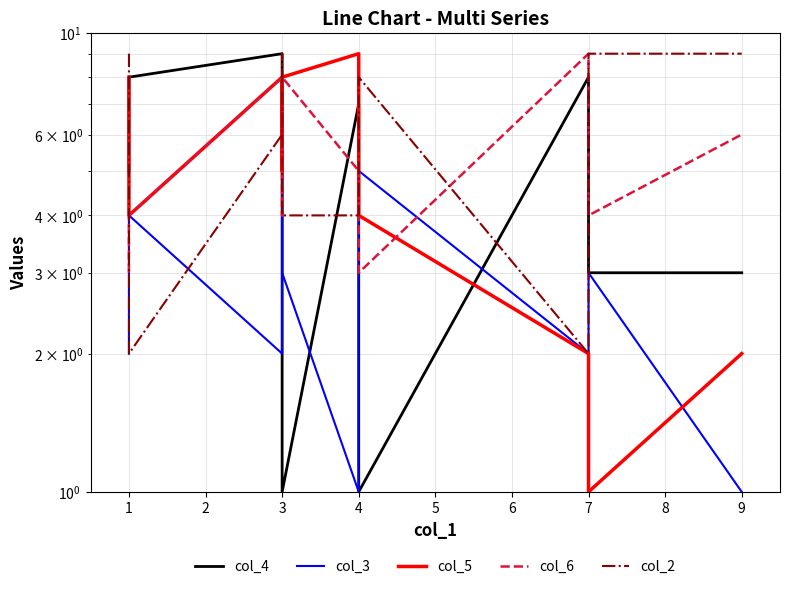

In col_6, how many points are higher than both neighbors (excluding endpoints)?

3